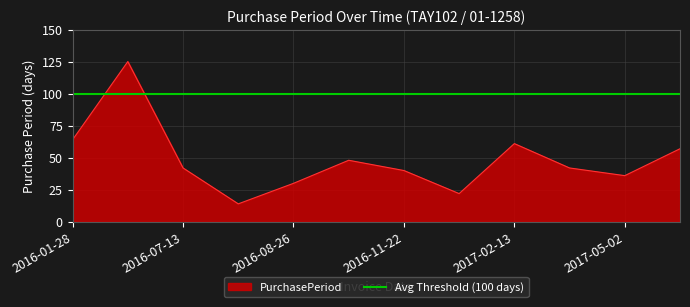

Approximately how many times larger is the value at 2016-07-13 compared to 2016-11-22?

1.1